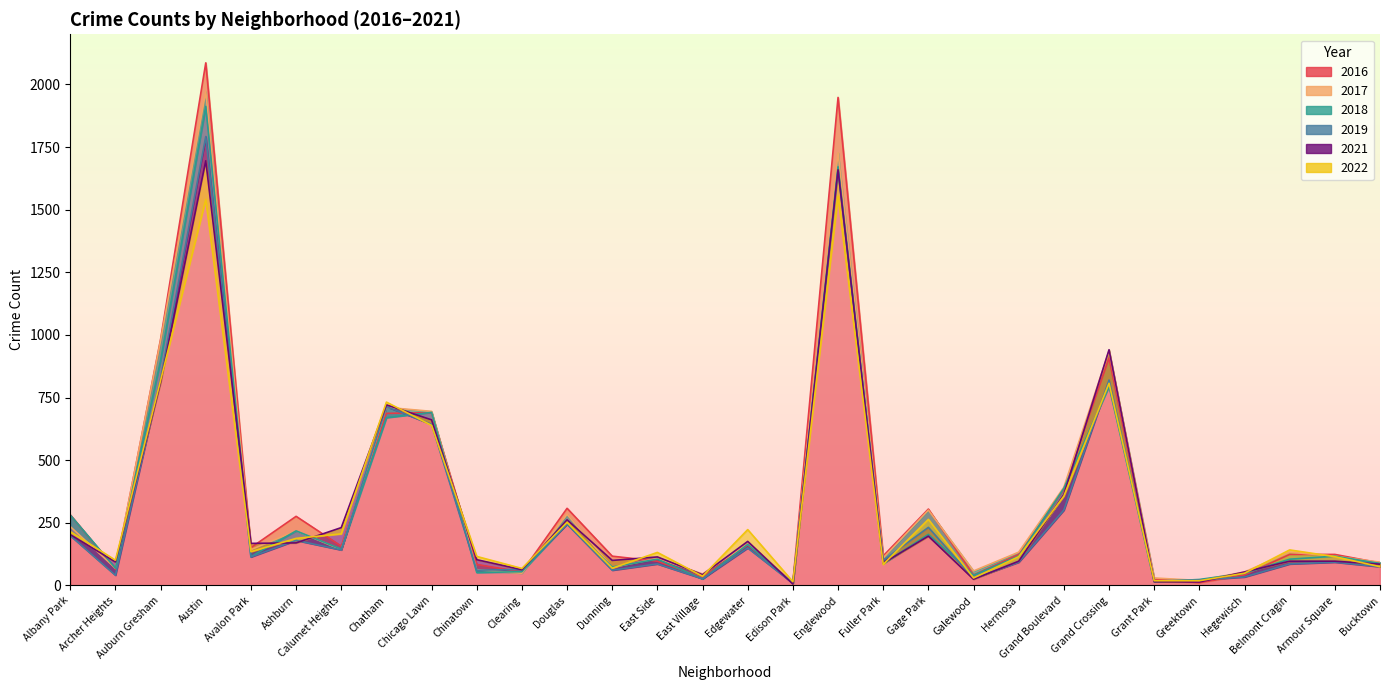

Between Grand Crossing and Clearing, which is larger?

Grand Crossing